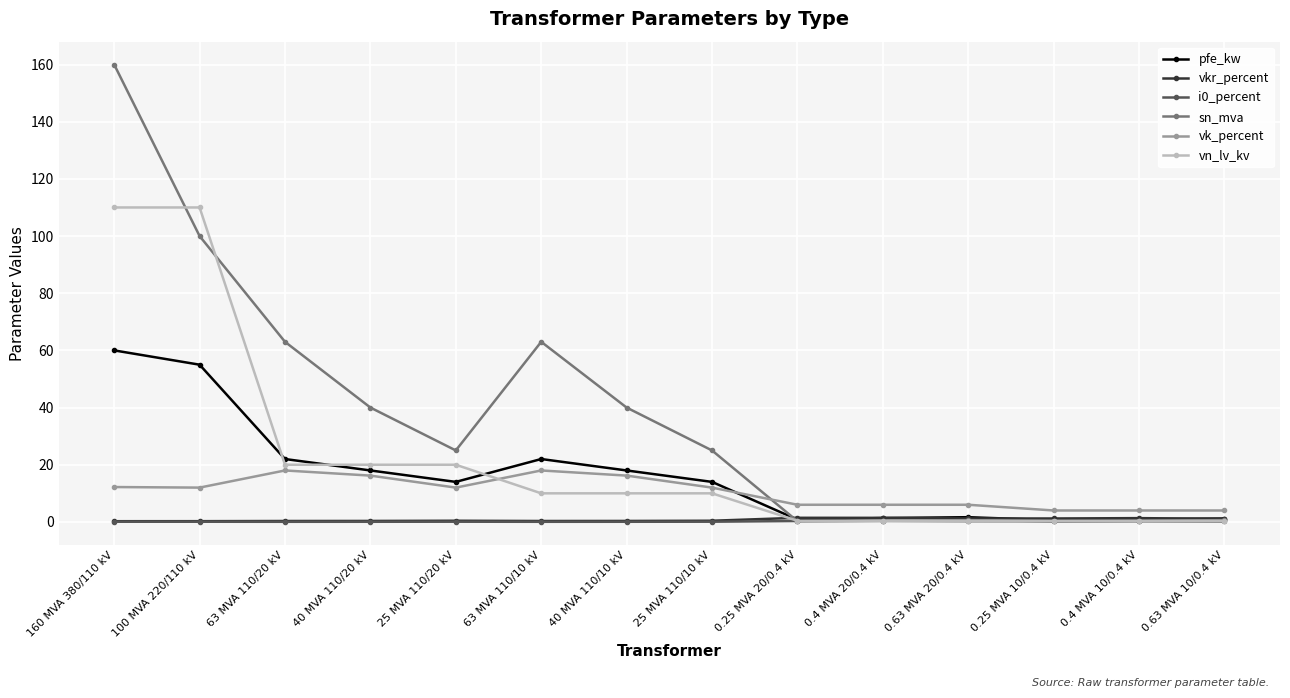

The vk_percent series shows 24.6 at 63 MVA 110/20 kV. True or false?

False